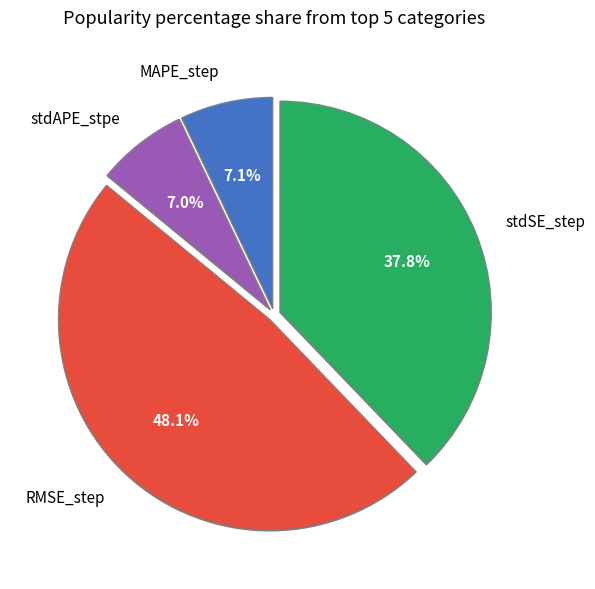

Which slice is the largest?

RMSE_step